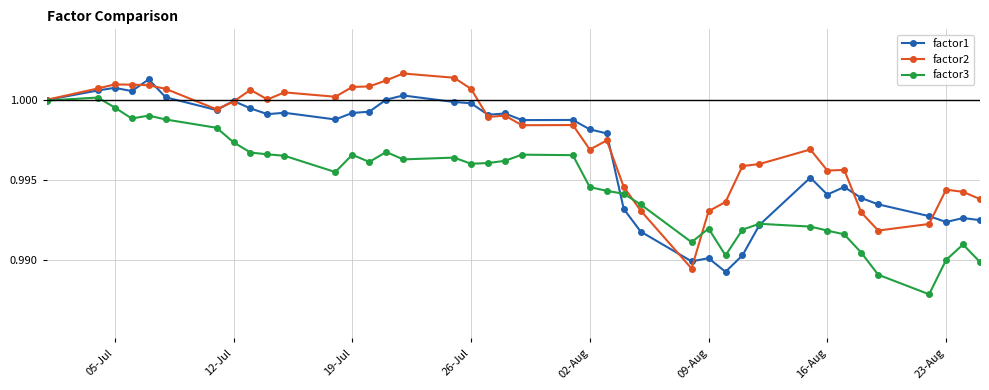

Which series has the largest total across all categories?

factor2